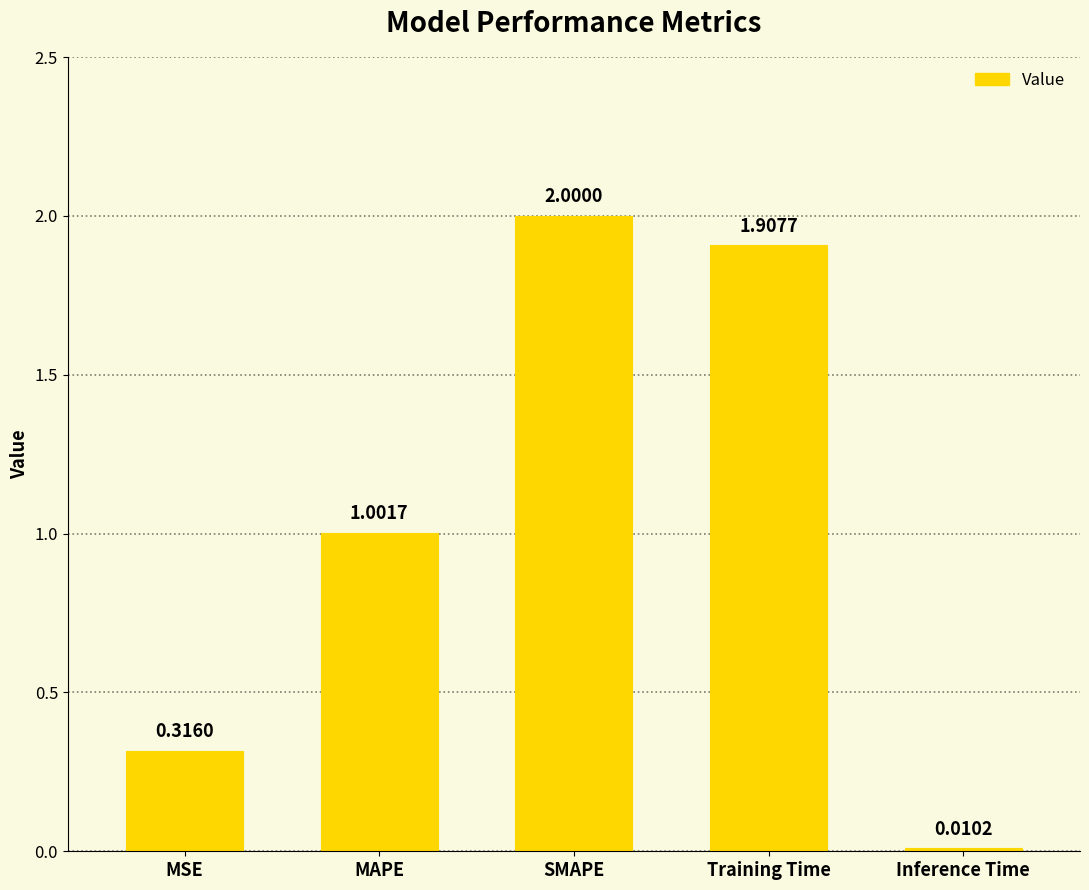

What is the label of the 5th bar from the left?

Inference Time